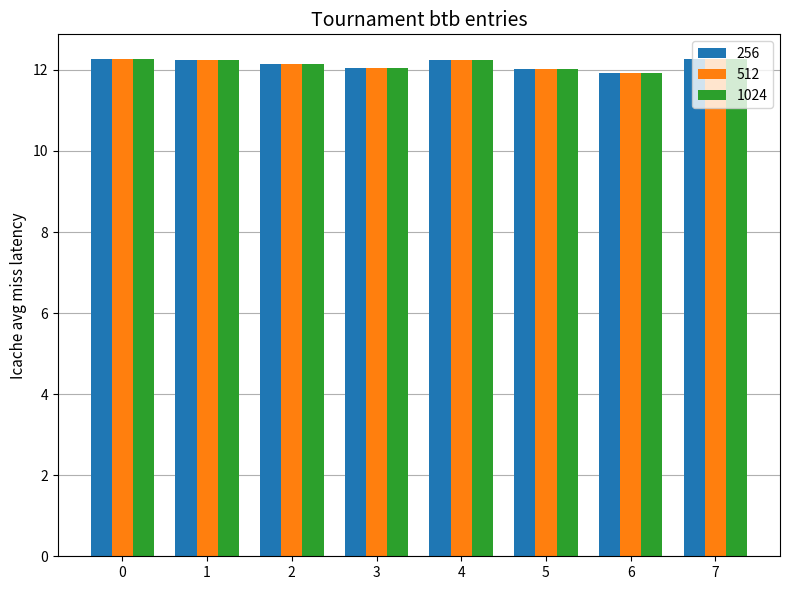

Is it true that 512 equals 12.1 at 2?

True